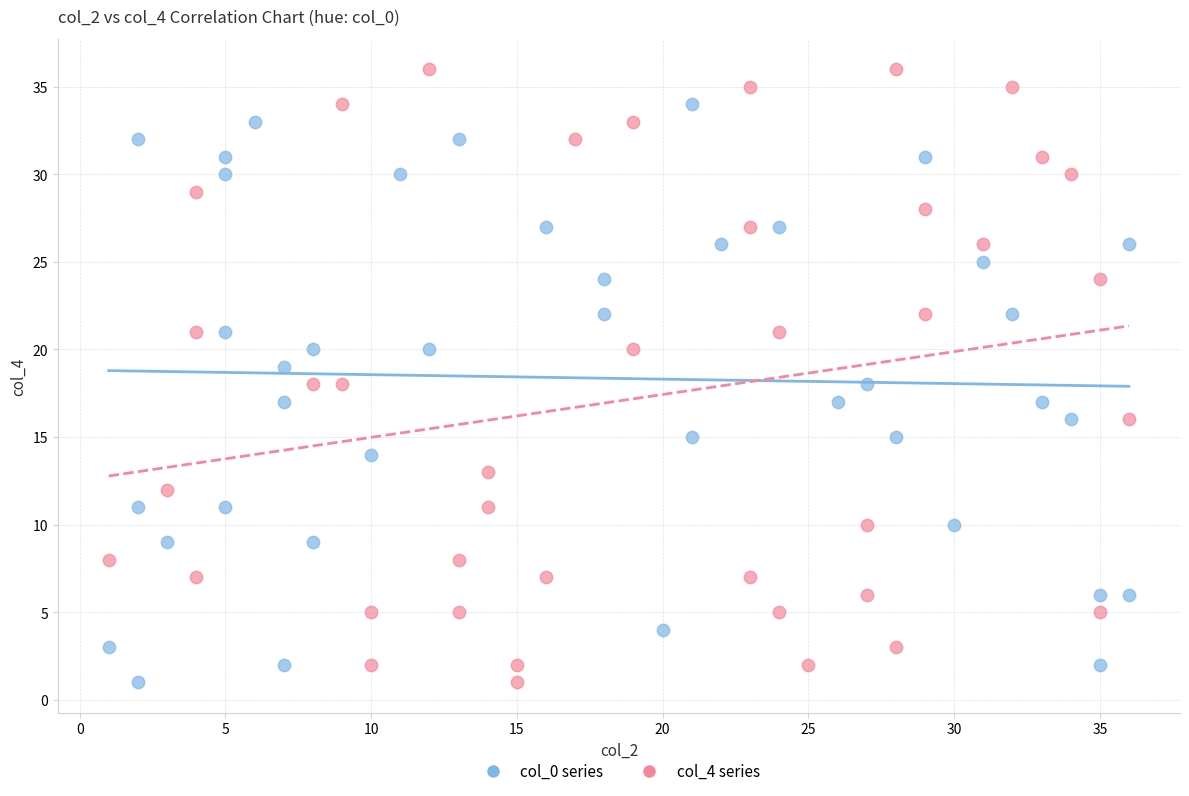

Which series has the largest Y range (max minus min)?

col_4 series